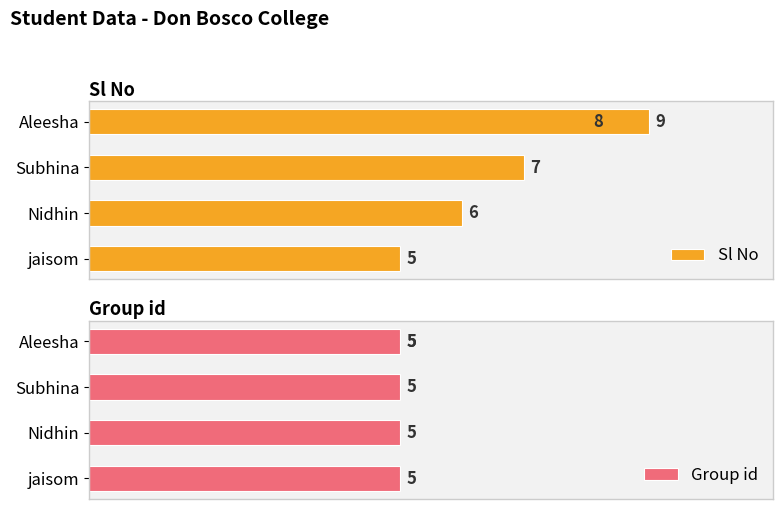

Are the bars grouped side by side (vs. stacked)?

Yes